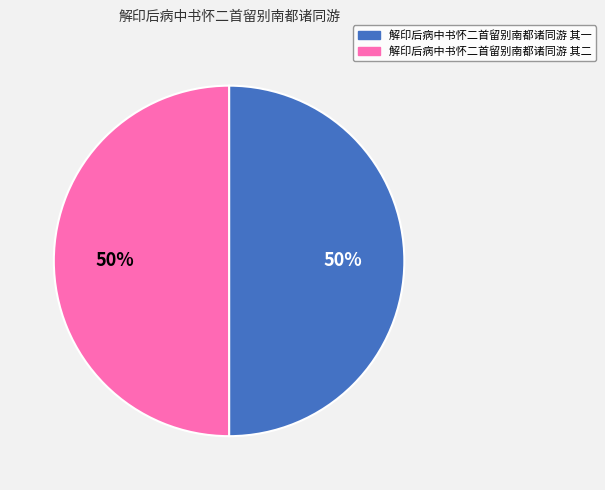

What is the ratio of the value at 解印后病中书怀二首留别南都诸同游 其二 to the value at 解印后病中书怀二首留别南都诸同游 其一?

1.0